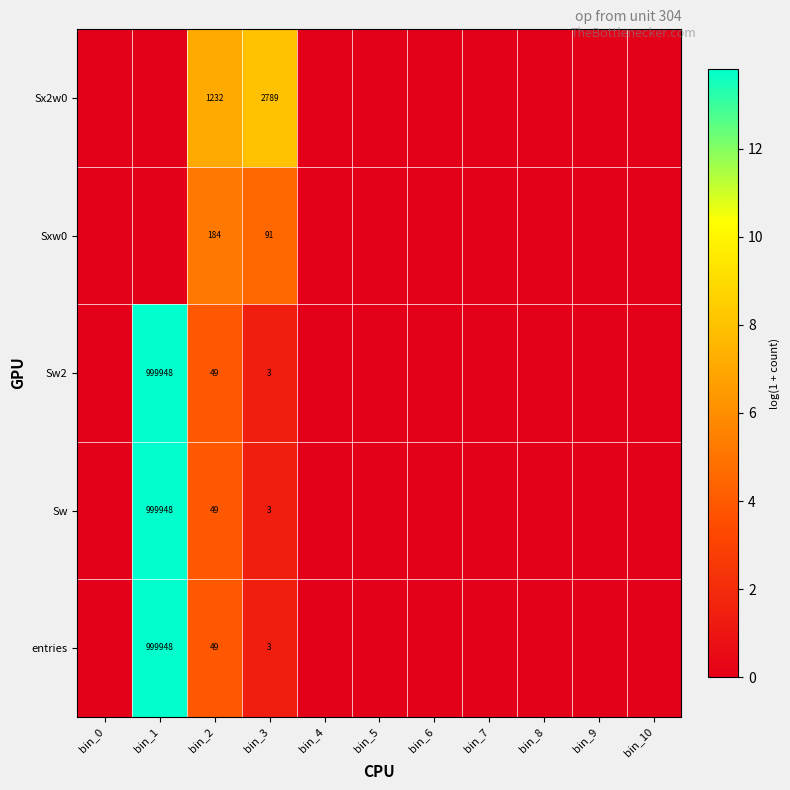

Is it true that Sx2w0 equals 2789 at bin_3?

True